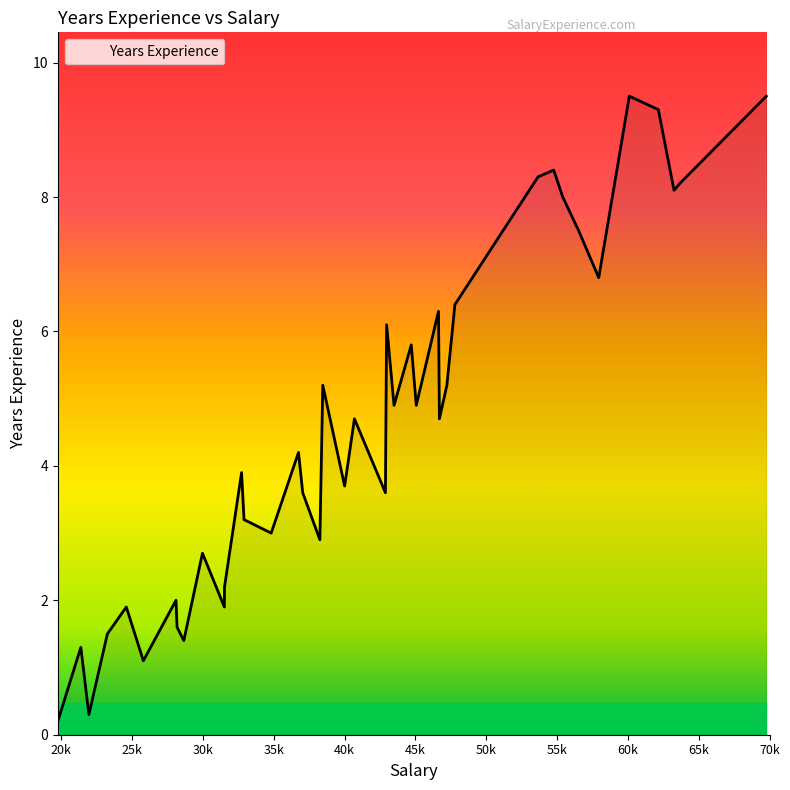

What is the greatest value displayed?

9.5